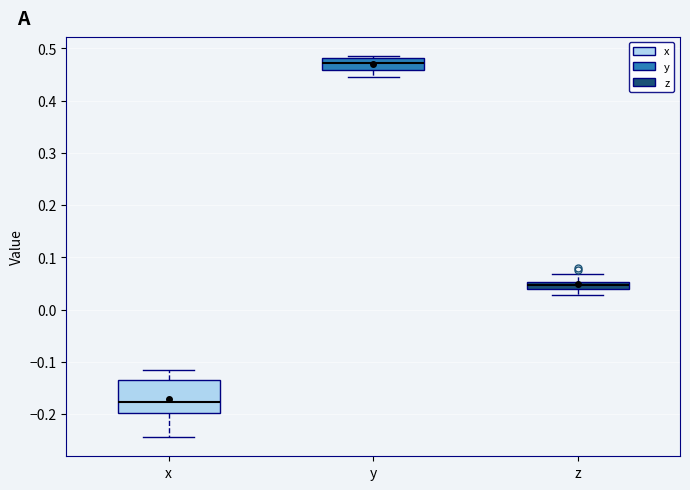

Comparing the boxes themselves (not the whiskers), which one is the tallest?

x